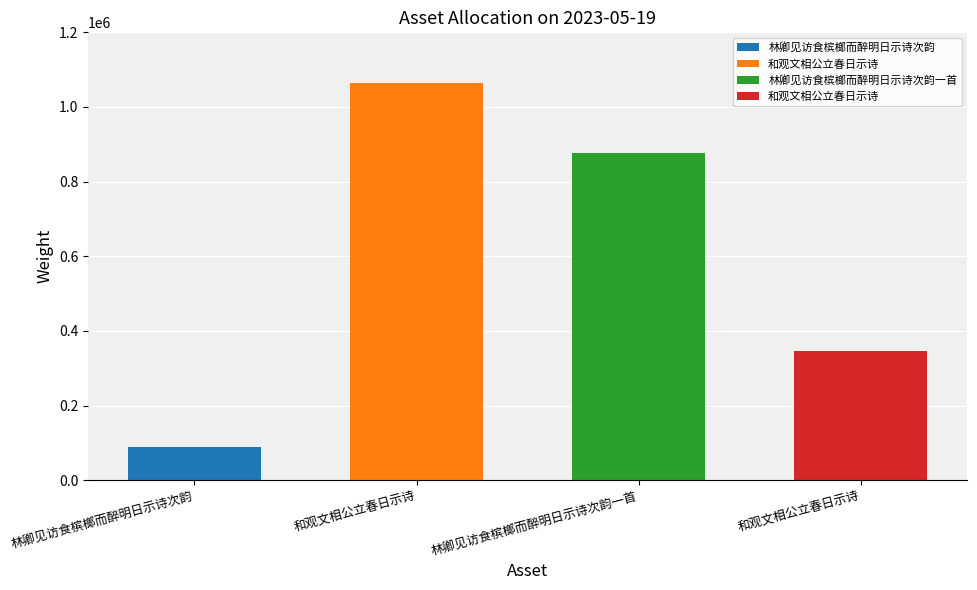

How many values are between 345501 and 1063411?

3